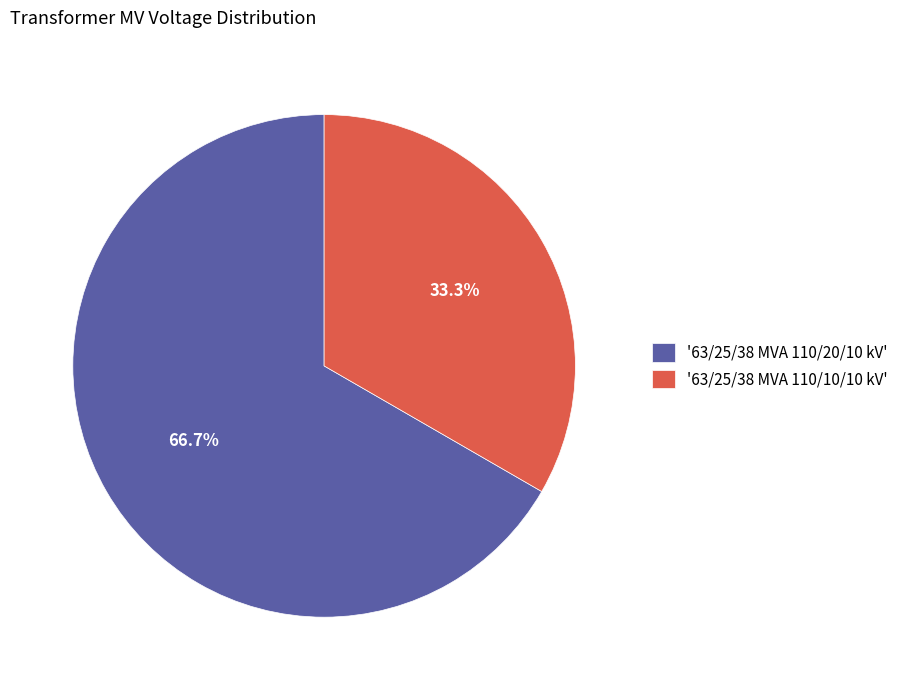

To the nearest percent, what is the average slice percentage?

50%